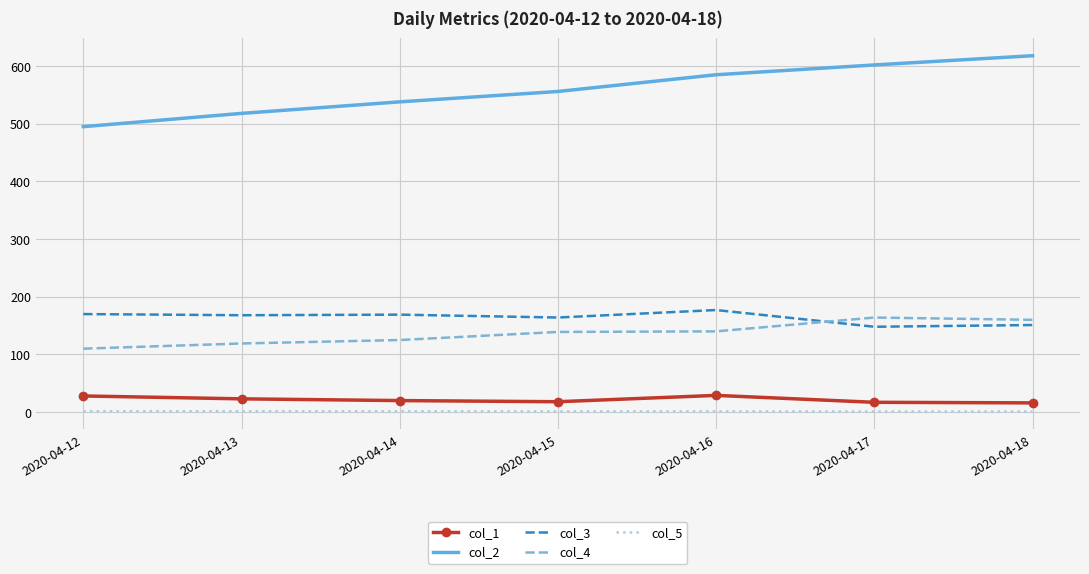

True or false: col_3 has more than 2 interior local peaks.

False